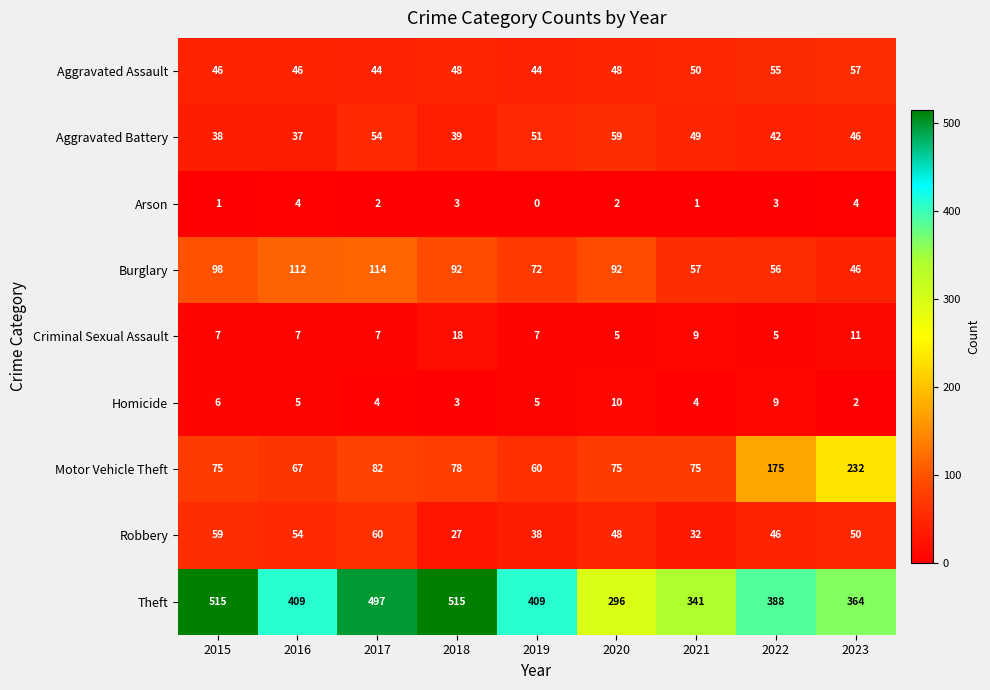

How many data points does each series have?

9